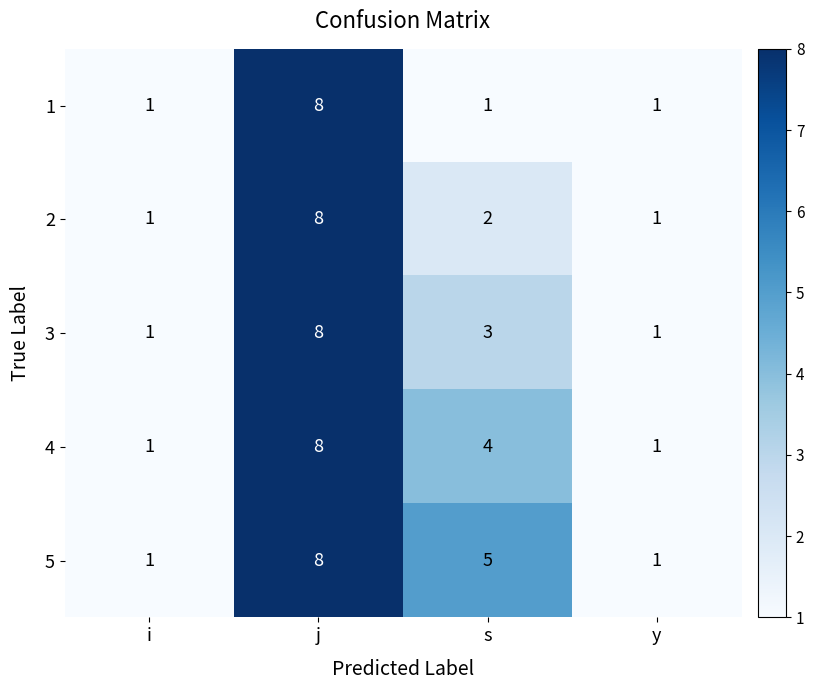

What is the spread (max minus min) of values at s?

4